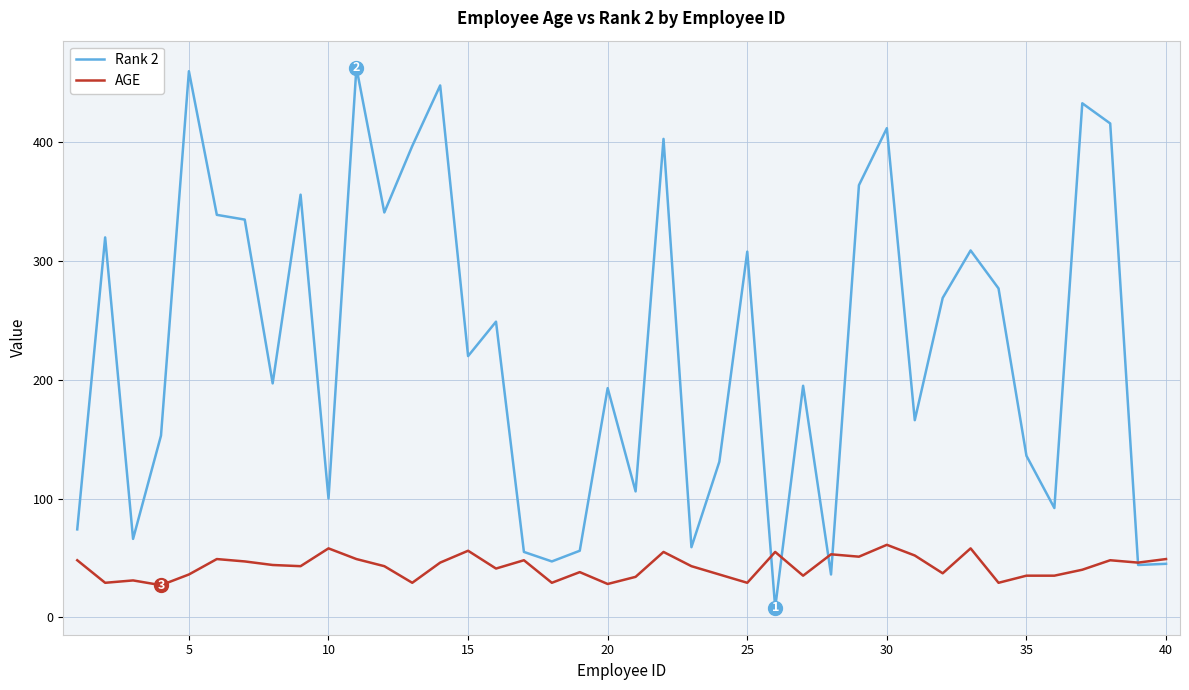

Rank the series by their maximum value, from lowest to highest.

AGE, Rank 2